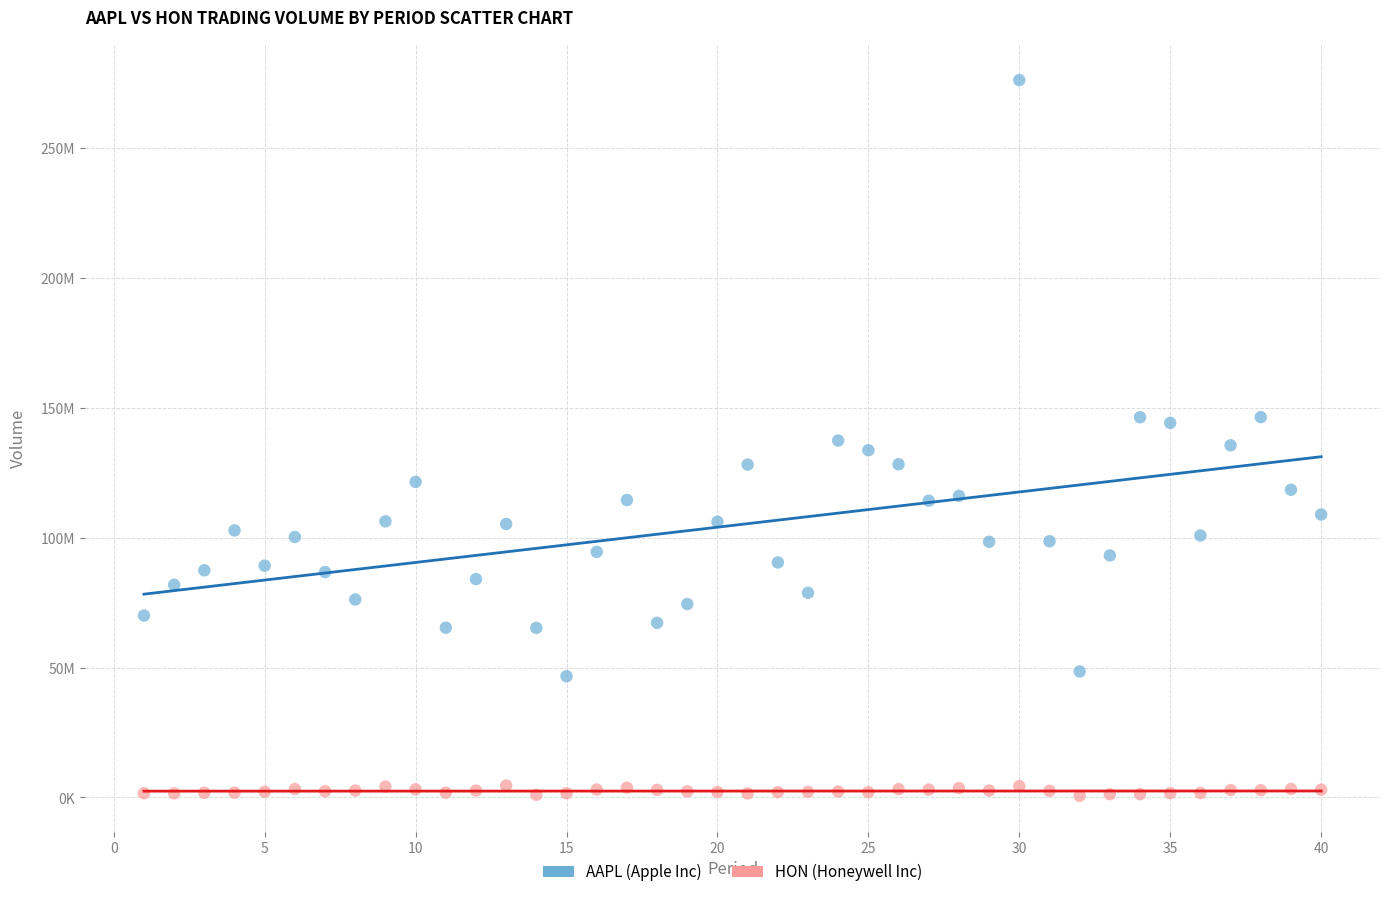

Which series reaches the maximum Y coordinate?

AAPL (Apple Inc)